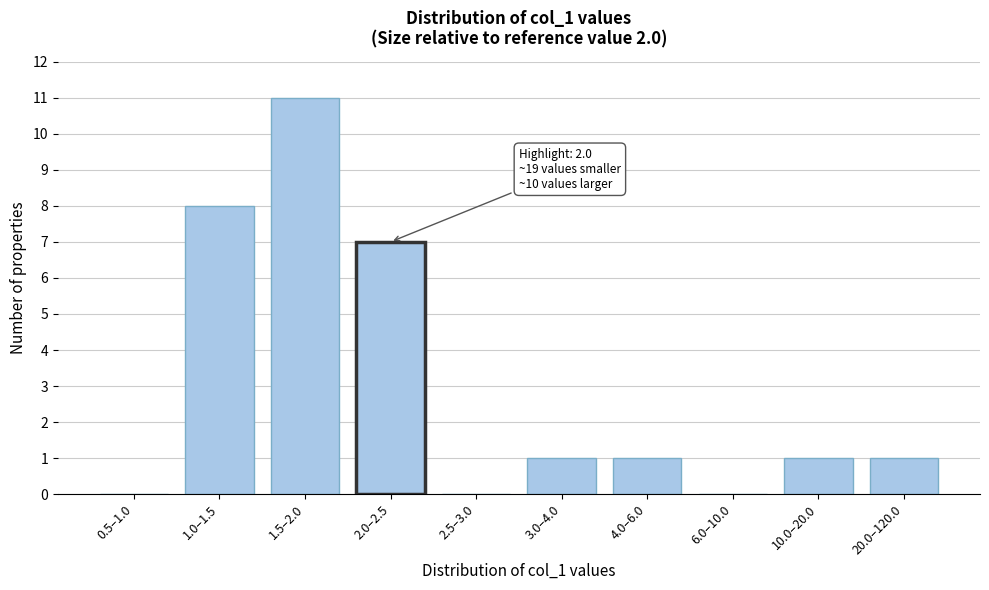

Reading left to right, list all the values displayed in this chart.

0.5–1.0=0	1.0–1.5=8	1.5–2.0=11	2.0–2.5=7	2.5–3.0=0	3.0–4.0=1	4.0–6.0=1	6.0–10.0=0	10.0–20.0=1	20.0–120.0=1